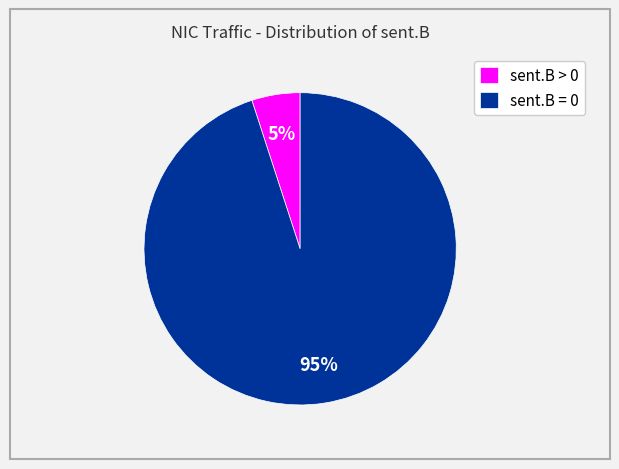

Is there a majority slice in this chart?

Yes